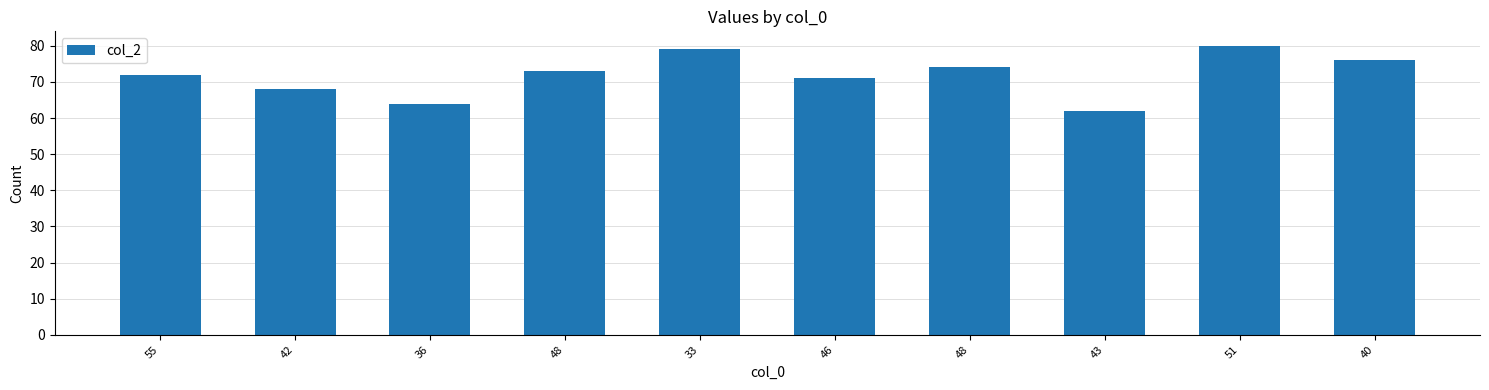

Count the number of categories in the chart.

10